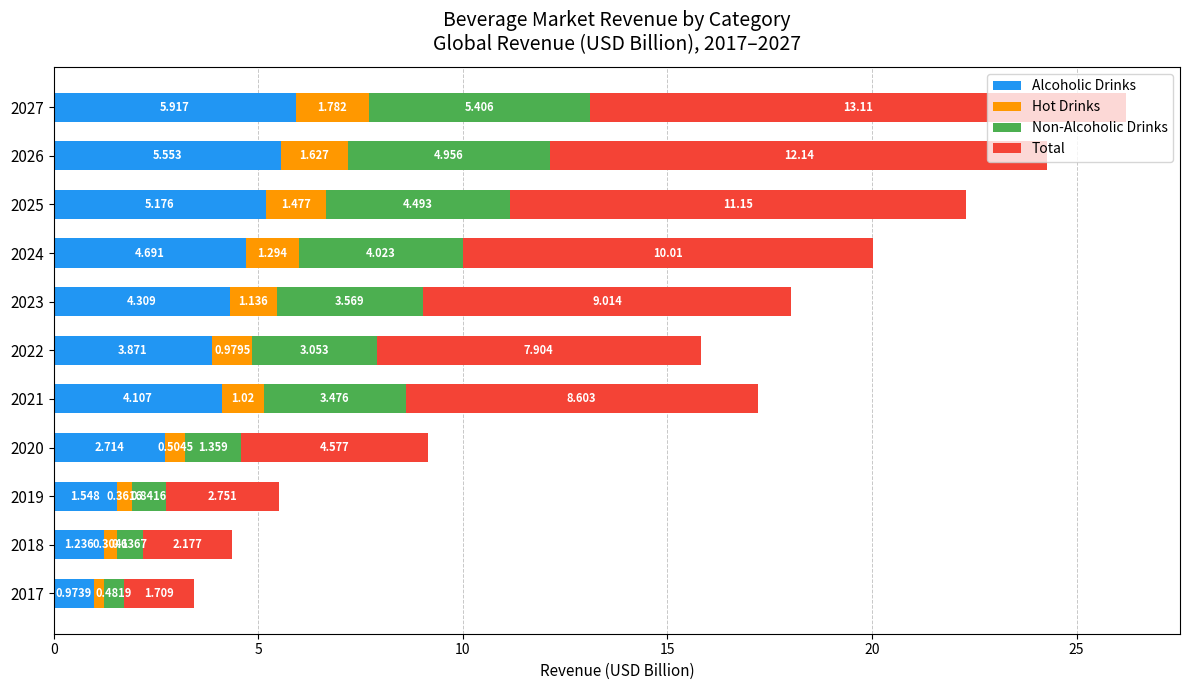

What is the sum of all Alcoholic Drinks values?

40.1